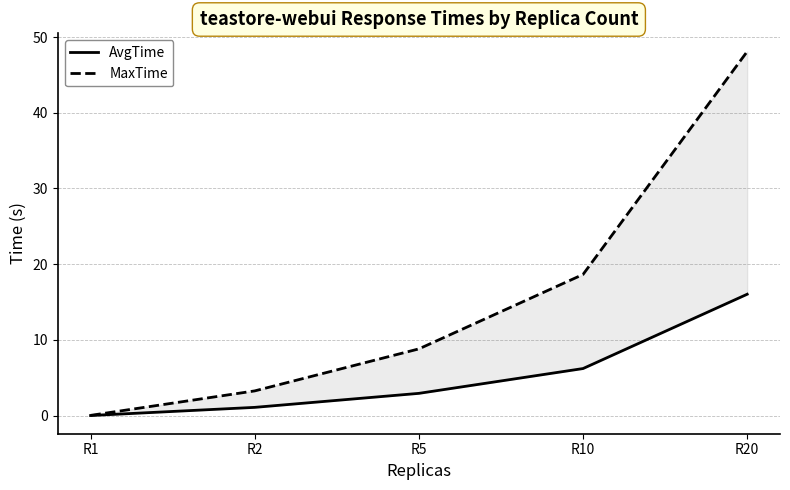

What is the highest value of the MaxTime series?

48.1